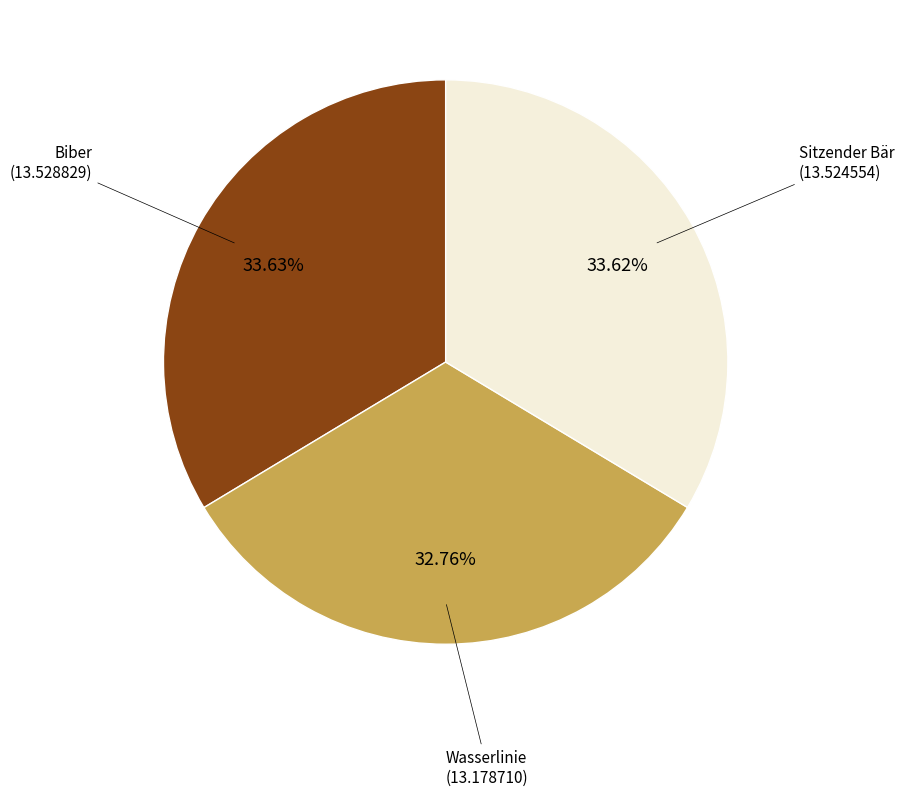

Between Sitzender Bär and Wasserlinie, which is larger?

Sitzender Bär